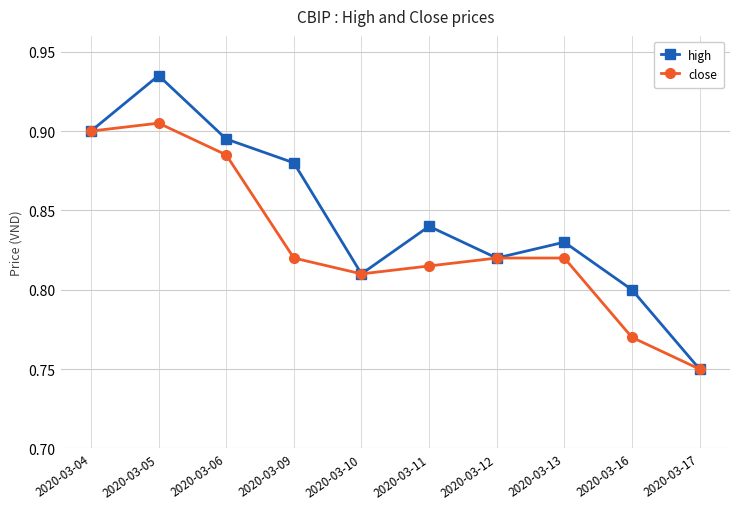

At which category does high reach its first local peak?

2020-03-05